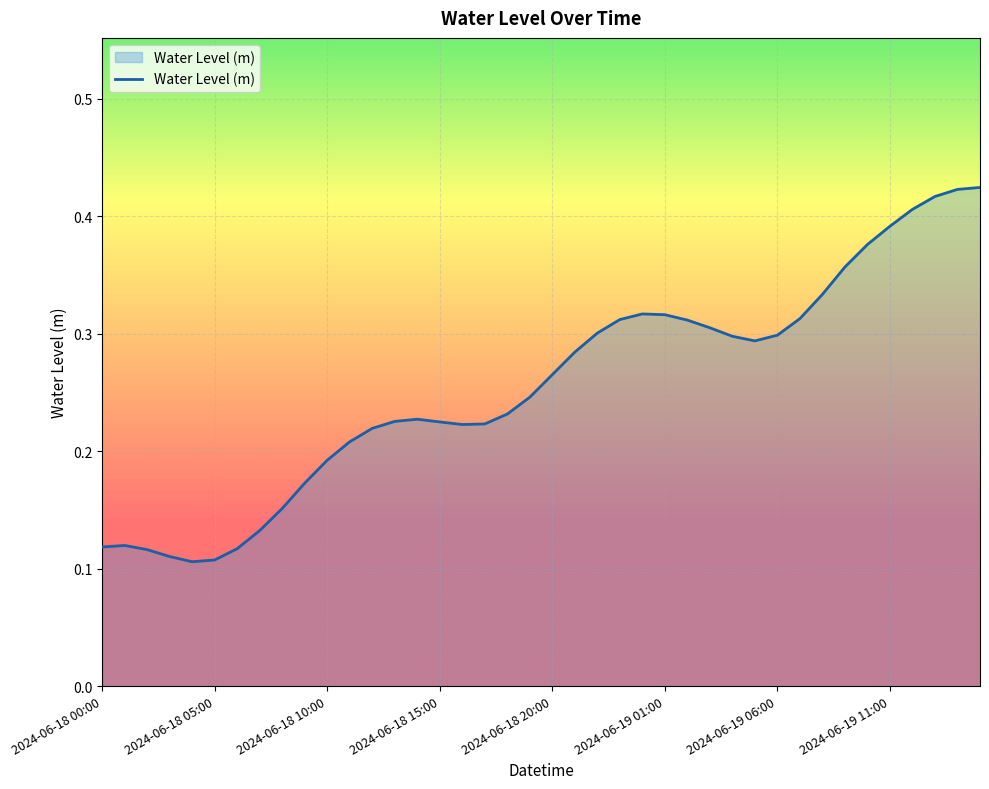

Reading left to right, what are all the values shown in this chart?

2024-06-18 00:00=0.1	2024-06-18 01:00=0.1	2024-06-18 02:00=0.1	2024-06-18 03:00=0.1	2024-06-18 04:00=0.1	2024-06-18 05:00=0.1	2024-06-18 06:00=0.1	2024-06-18 07:00=0.1	2024-06-18 08:00=0.2	2024-06-18 09:00=0.2	2024-06-18 10:00=0.2	2024-06-18 11:00=0.2	2024-06-18 12:00=0.2	2024-06-18 13:00=0.2	2024-06-18 14:00=0.2	2024-06-18 15:00=0.2	2024-06-18 16:00=0.2	2024-06-18 17:00=0.2	2024-06-18 18:00=0.2	2024-06-18 19:00=0.2	2024-06-18 20:00=0.3	2024-06-18 21:00=0.3	2024-06-18 22:00=0.3	2024-06-18 23:00=0.3	2024-06-19 00:00=0.3	2024-06-19 01:00=0.3	2024-06-19 02:00=0.3	2024-06-19 03:00=0.3	2024-06-19 04:00=0.3	2024-06-19 05:00=0.3	2024-06-19 06:00=0.3	2024-06-19 07:00=0.3	2024-06-19 08:00=0.3	2024-06-19 09:00=0.4	2024-06-19 10:00=0.4	2024-06-19 11:00=0.4	2024-06-19 12:00=0.4	2024-06-19 13:00=0.4	2024-06-19 14:00=0.4	2024-06-19 15:00=0.4